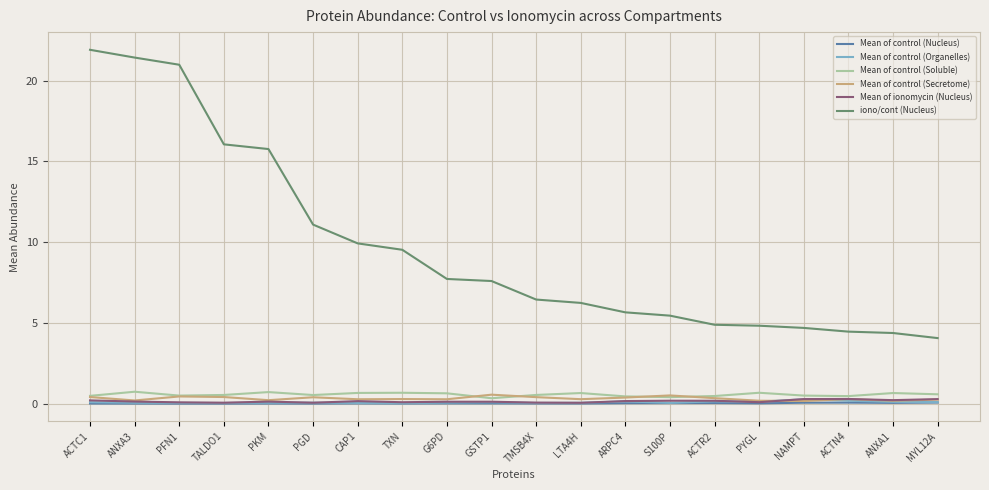

In Mean of ionomycin (Nucleus), how many points are higher than both neighbors (excluding endpoints)?

5